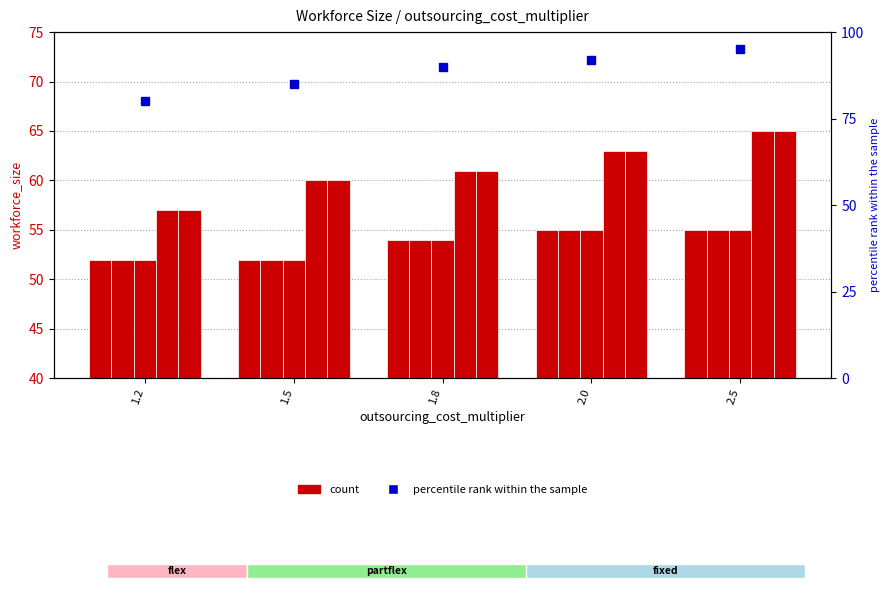

What is the approximate value of partflex (max=4) at 1.8?

54